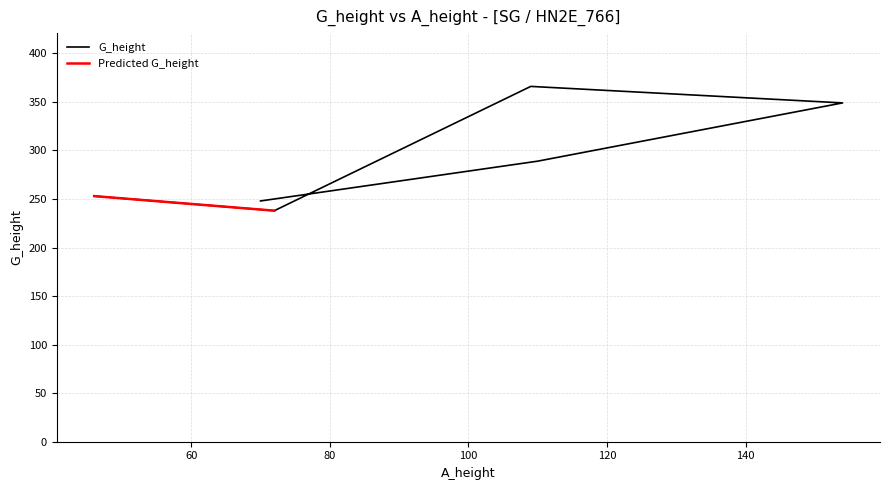

What is the greatest value displayed?

366